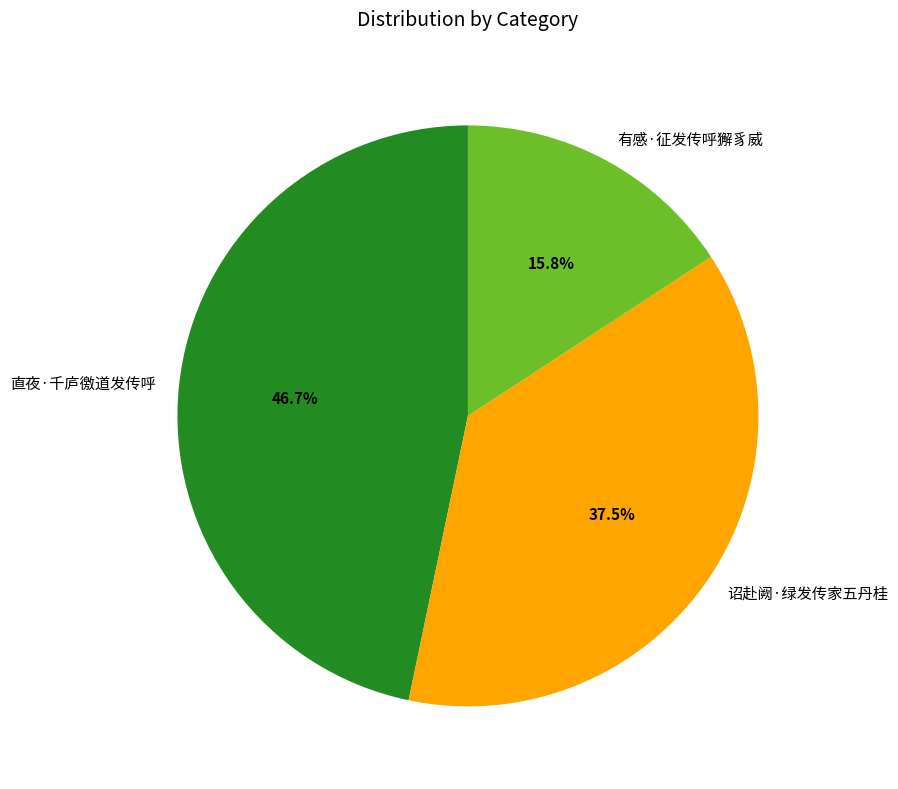

Which slice is the smallest?

有感·征发传呼獬豸威